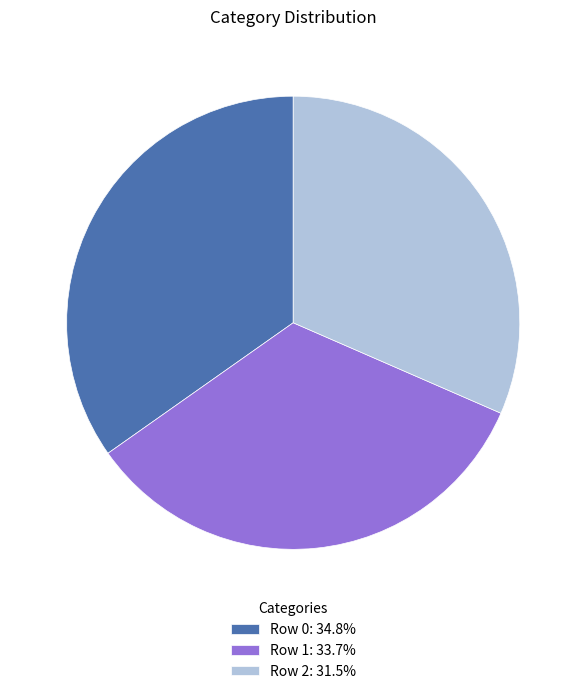

Is the sum of Row 1: 33.7% and Row 2: 31.5% greater than half?

Yes